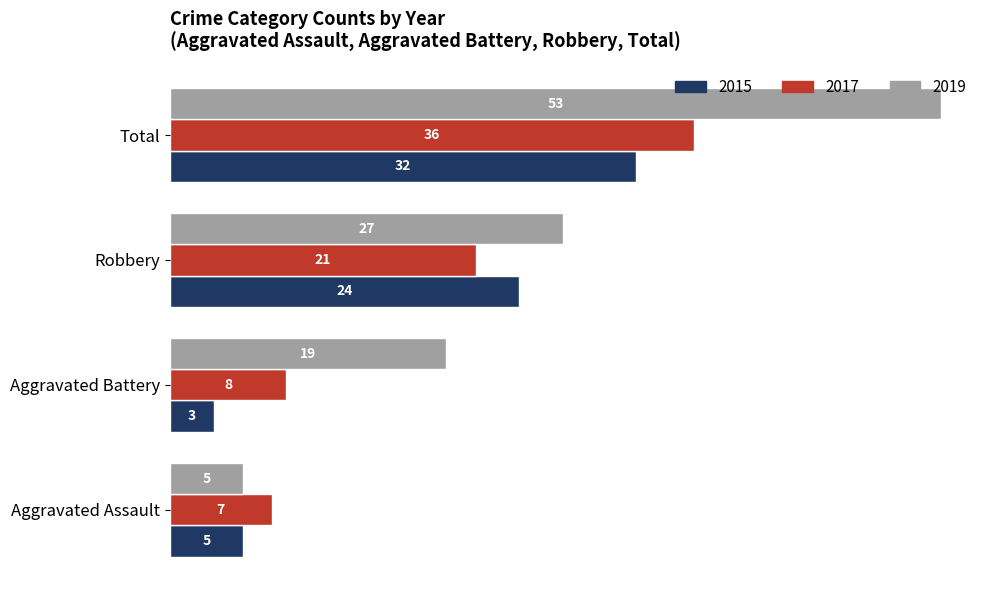

Is it true that 2015 equals 3 at Aggravated Battery?

True